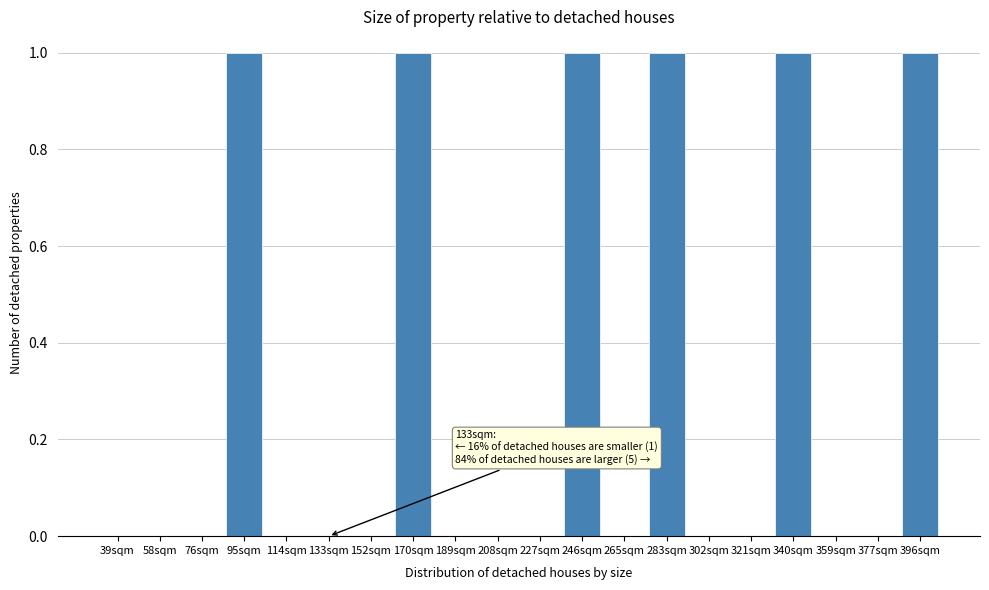

Reading left to right, extract all data points from this chart.

39sqm=0	58sqm=0	76sqm=0	95sqm=1	114sqm=0	133sqm=0	152sqm=0	170sqm=1	189sqm=0	208sqm=0	227sqm=0	246sqm=1	265sqm=0	283sqm=1	302sqm=0	321sqm=0	340sqm=1	359sqm=0	377sqm=0	396sqm=1